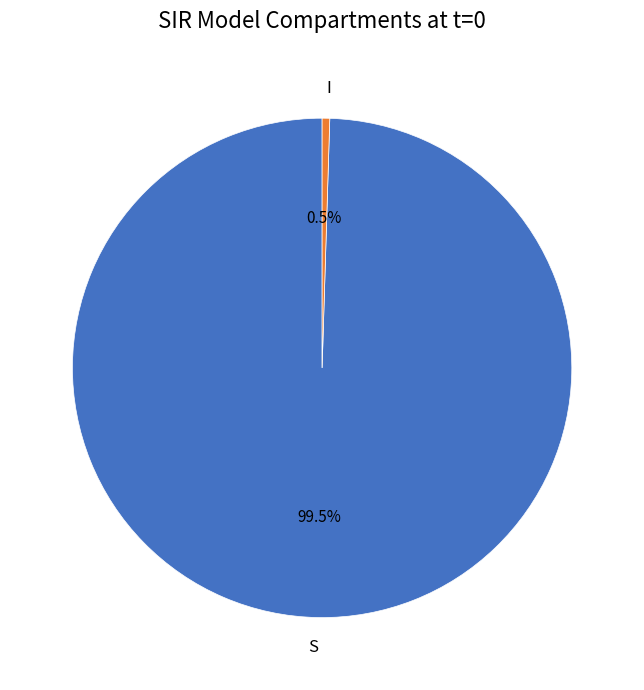

Combined, what portion of the pie is S and I?

100.0%